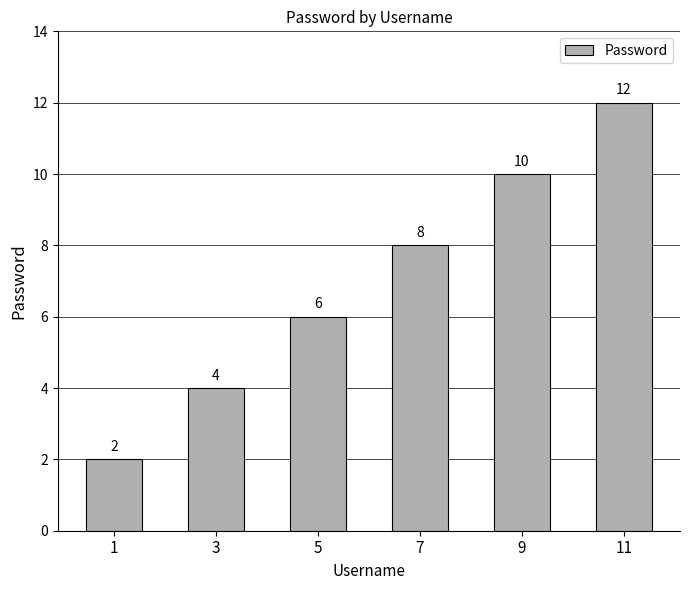

Are the bars horizontal?

No